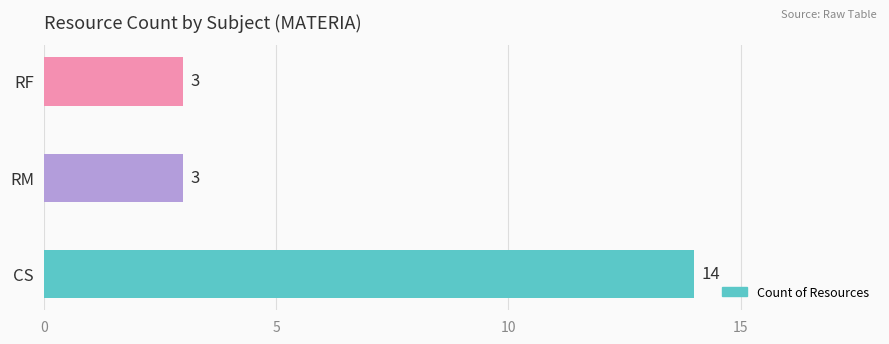

Approximately how many times larger is the value at CS compared to RM?

4.7